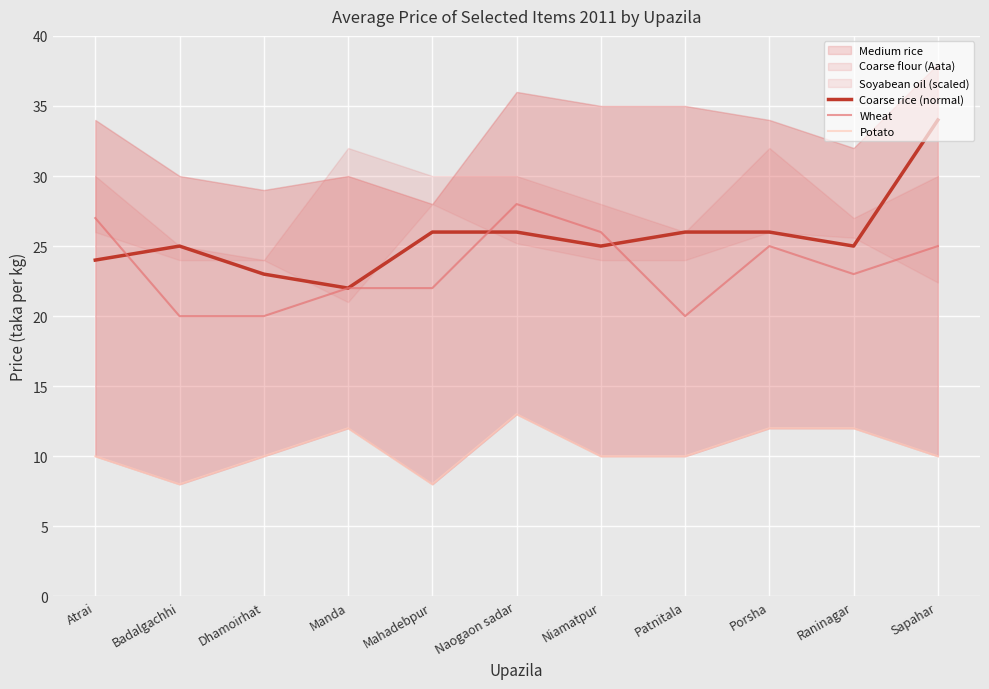

The value of Coarse rice (normal) at Mahadebpur is 43. True or false?

False